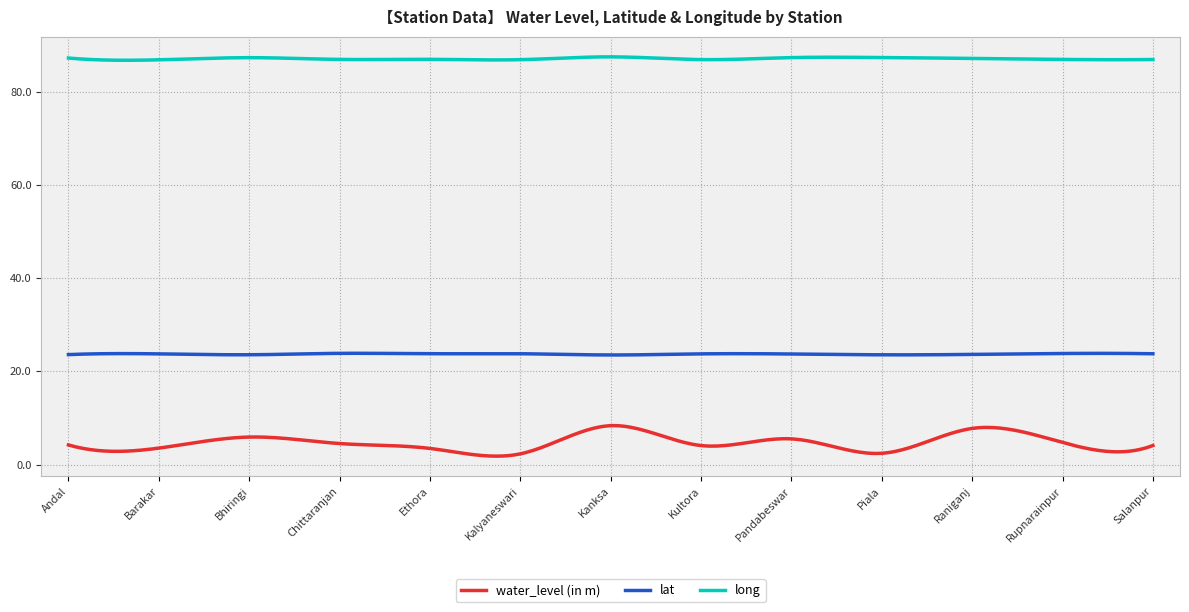

What is the difference between the maximum and minimum values in the water_level (in m) series?

6.5